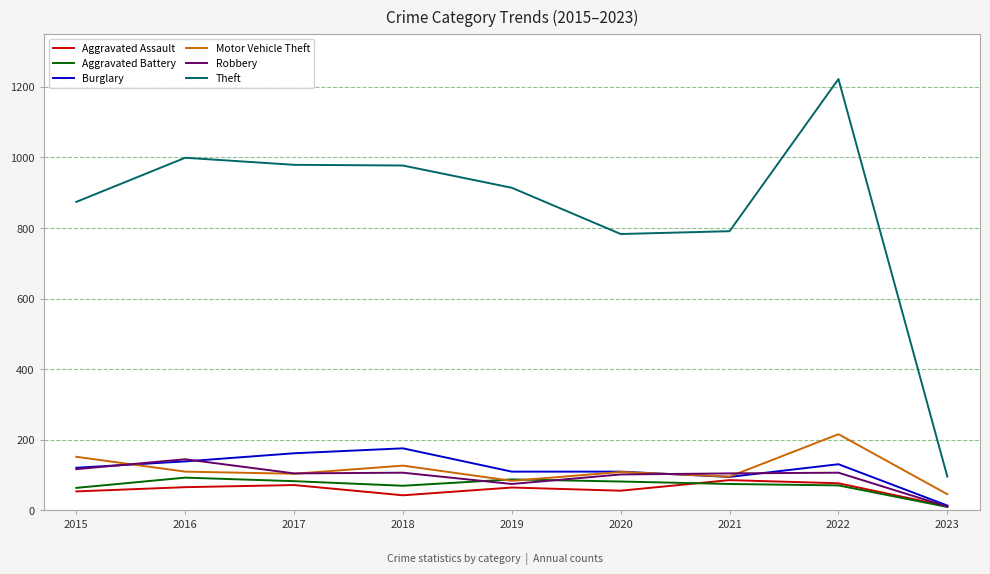

Is it true that Aggravated Assault equals 56 at 2020?

True